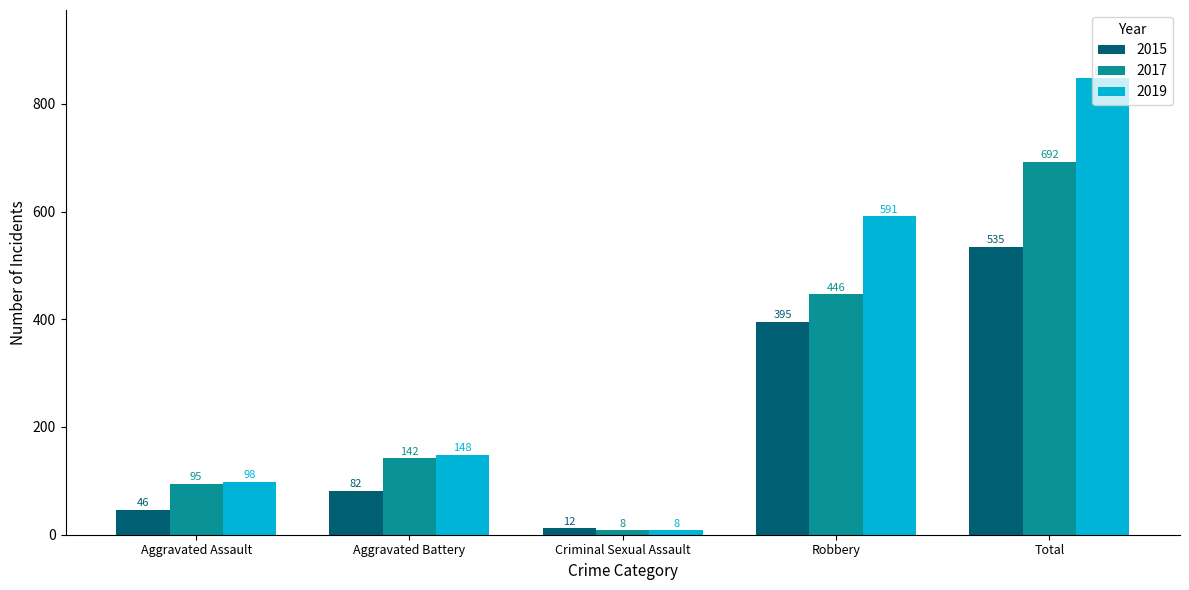

Is it true that 2019 equals 98 at Aggravated Assault?

True